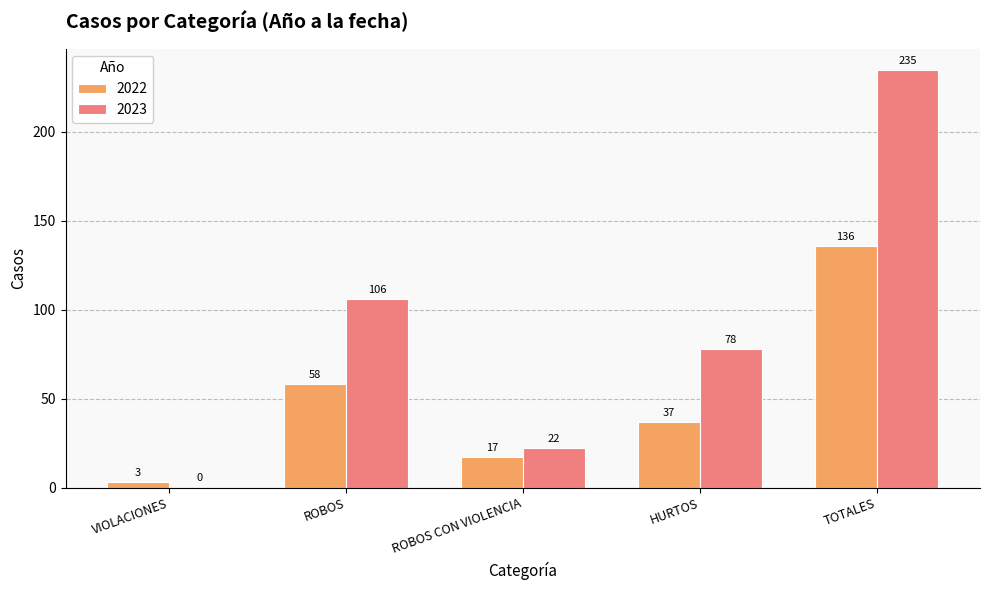

What is the sum of the 2022 values at VIOLACIONES and ROBOS CON VIOLENCIA?

20